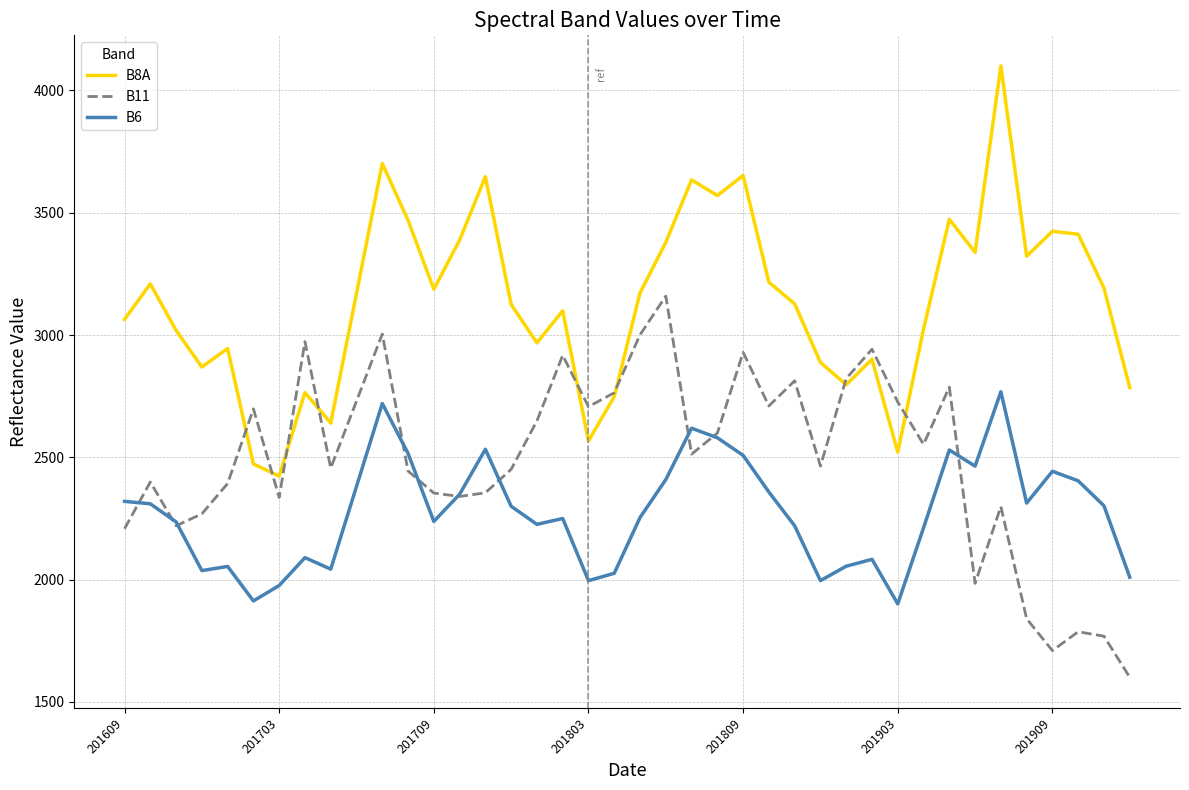

Which series has the largest total across all categories?

B8A